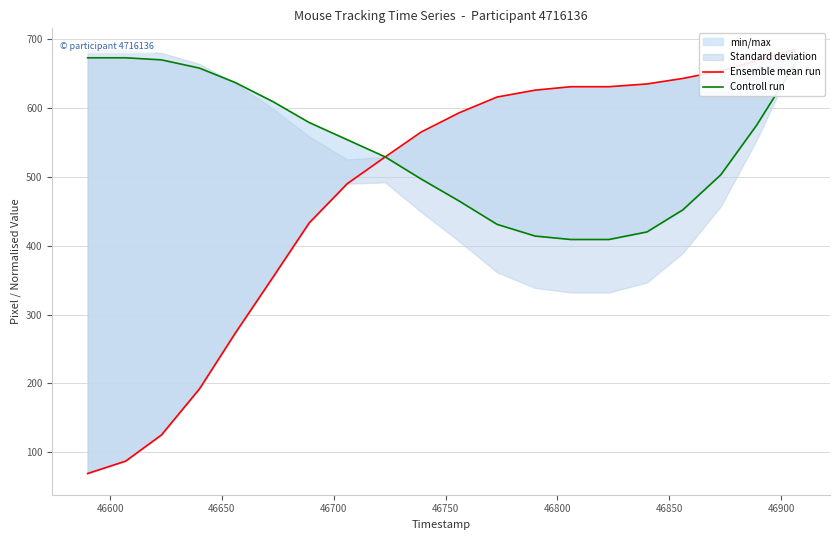

What is the difference between the maximum and minimum values in the Ensemble mean run series?

616